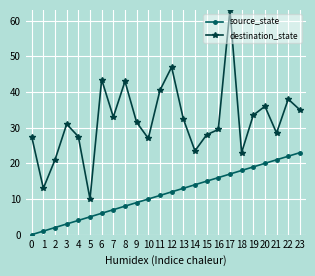

Read the destination_state value at 3.

31.0